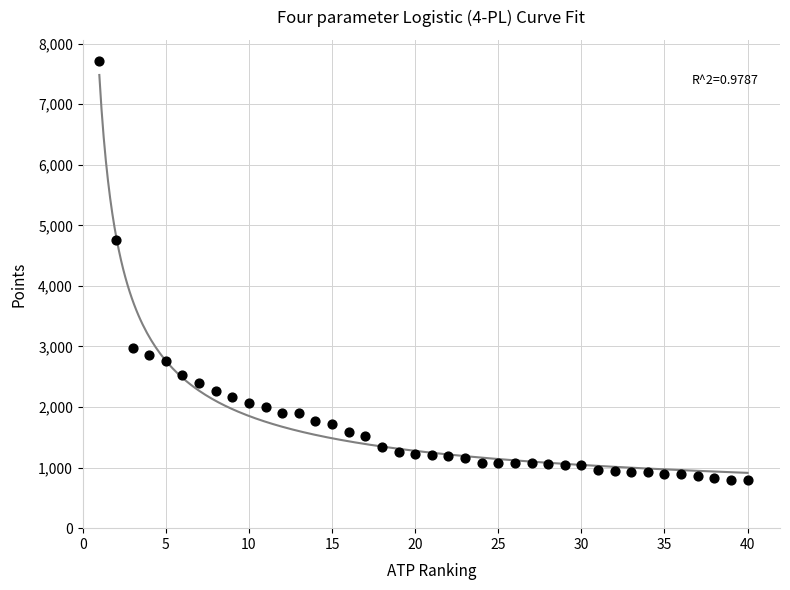

What is the range of X values (max minus min)?

39